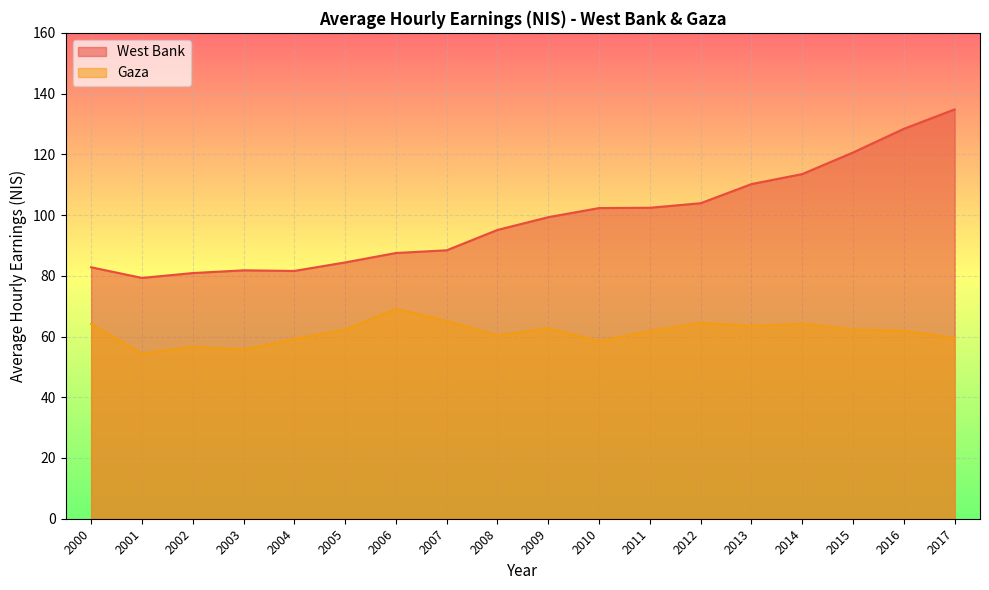

What is the sum of the West Bank values at 2000 and 2013?

193.0